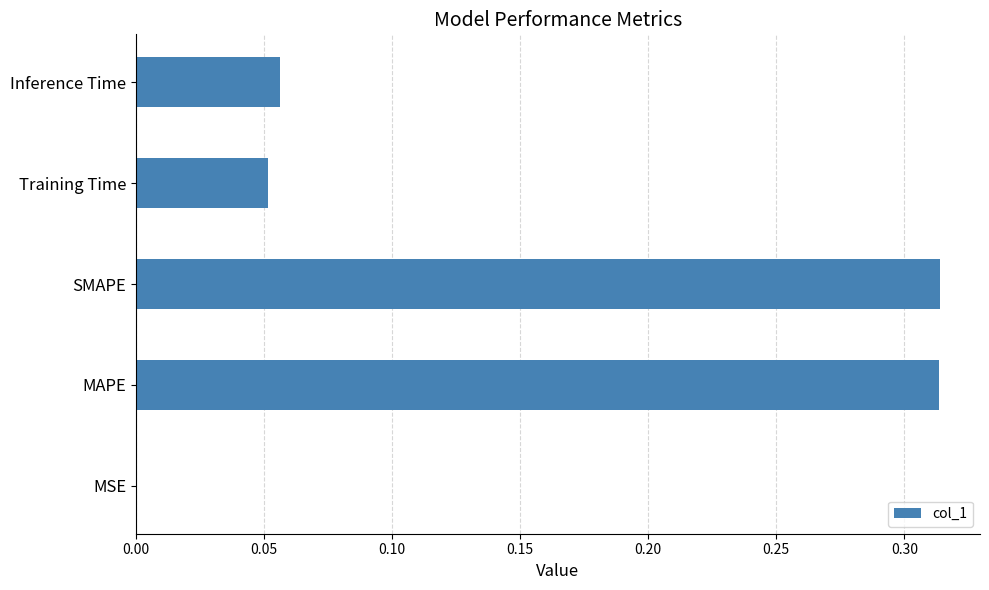

Which has a higher value, MSE or MAPE?

MAPE